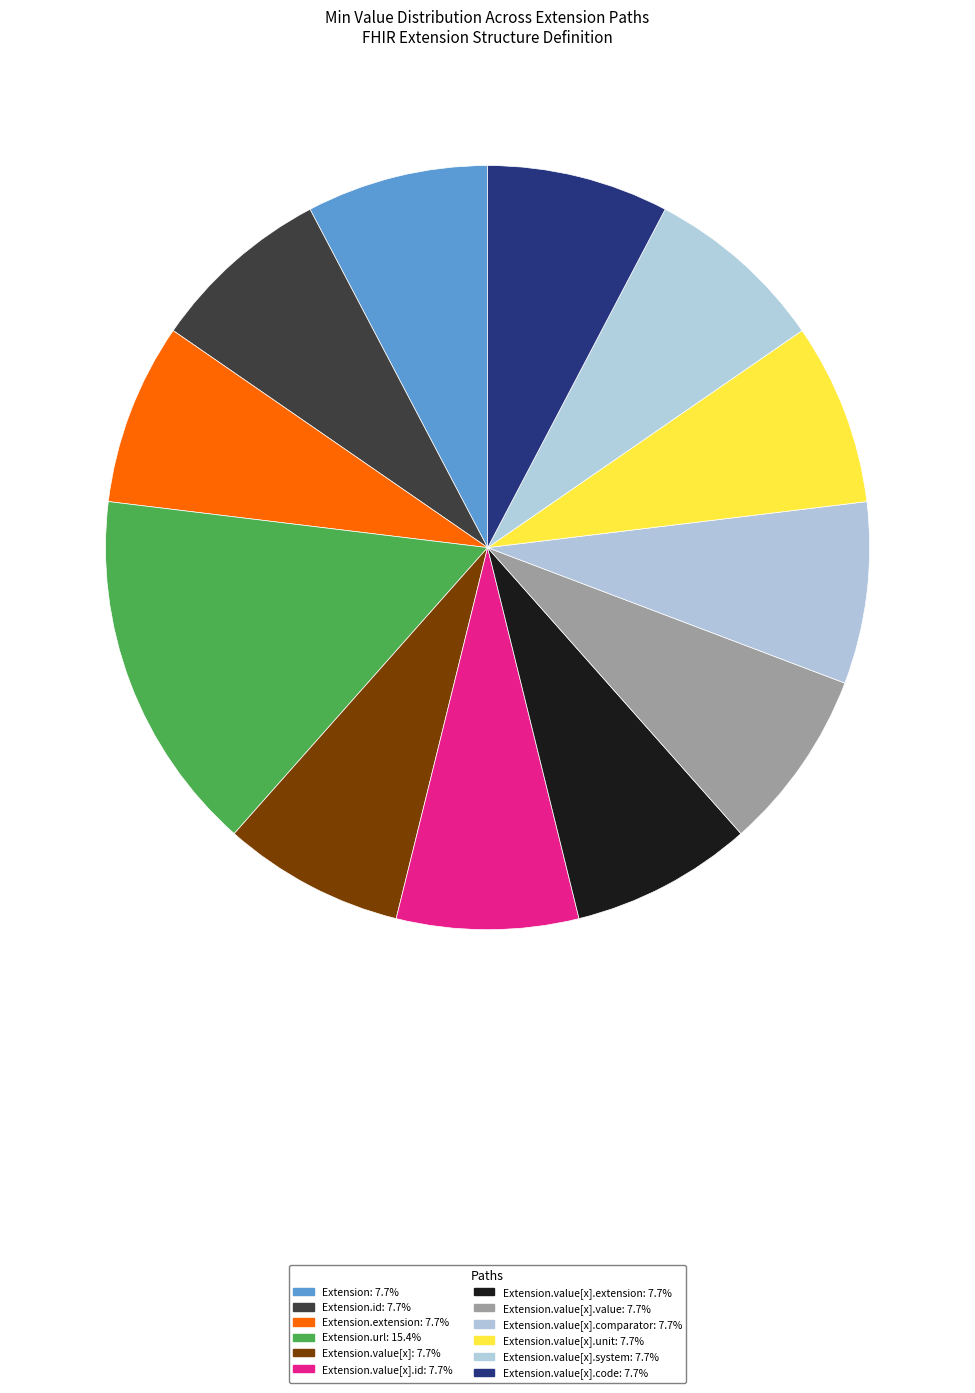

What is the largest slice in the pie chart?

Extension.url